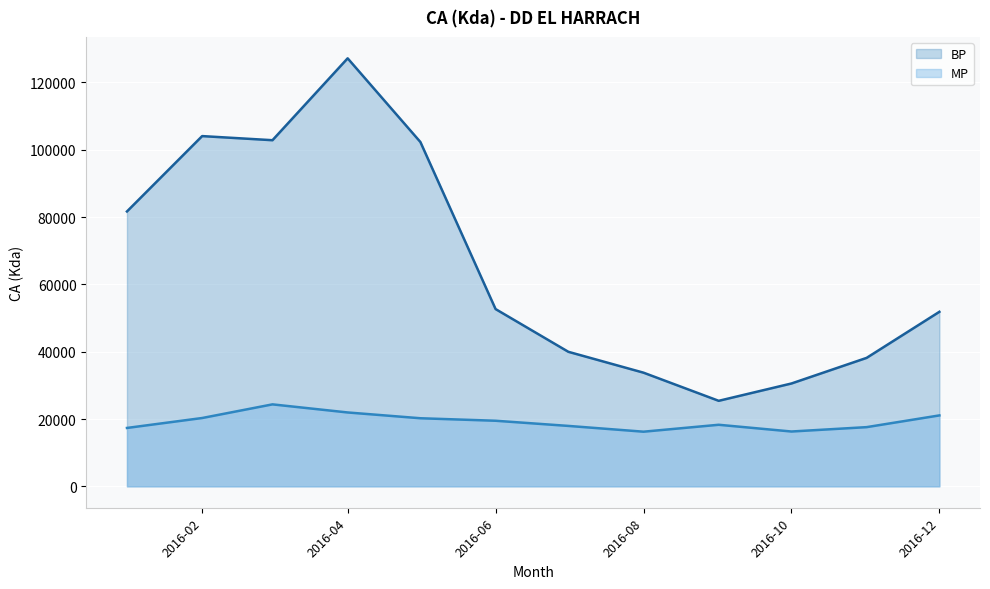

How many distinct data groups are displayed?

2